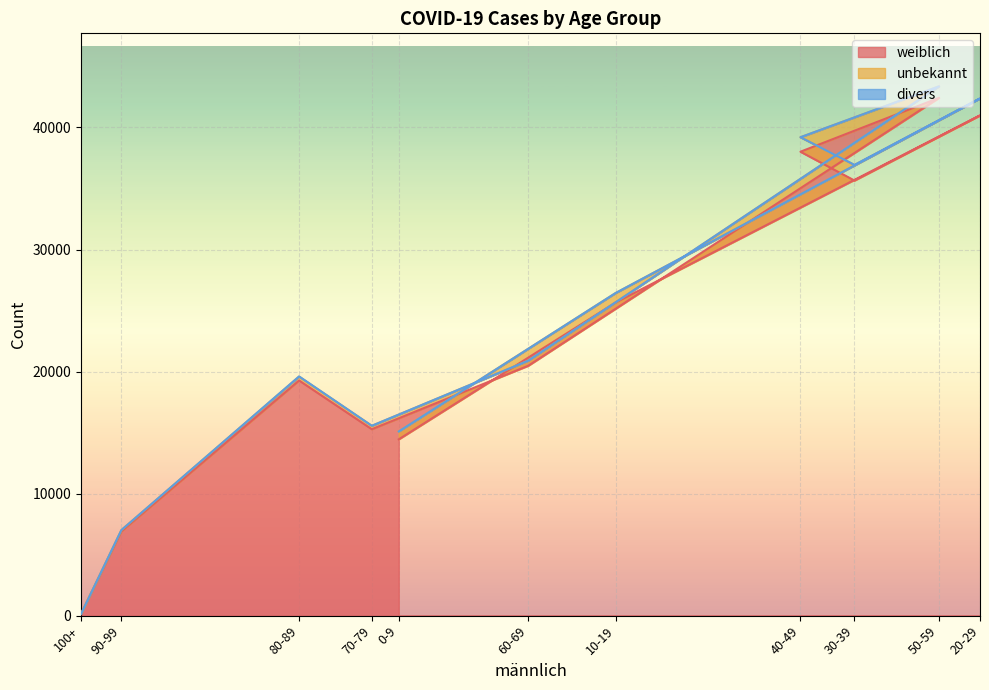

True or false: weiblich and divers cross at least once.

False